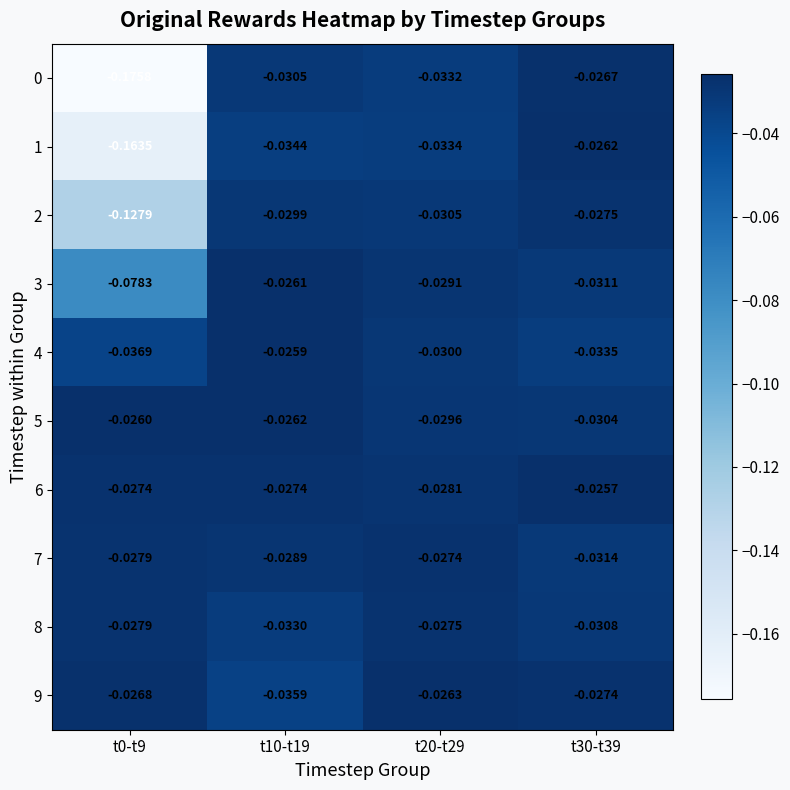

How many categories are shown in the chart?

4